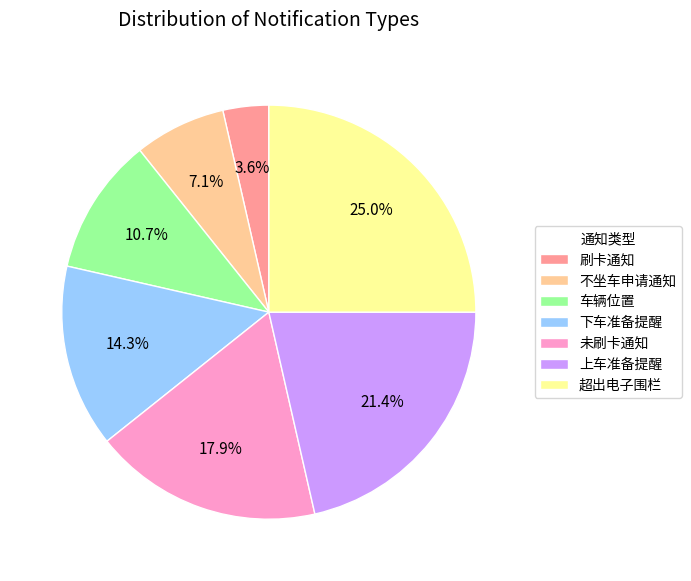

The 上车准备提醒 slice represents 21% of the pie. True or false?

True